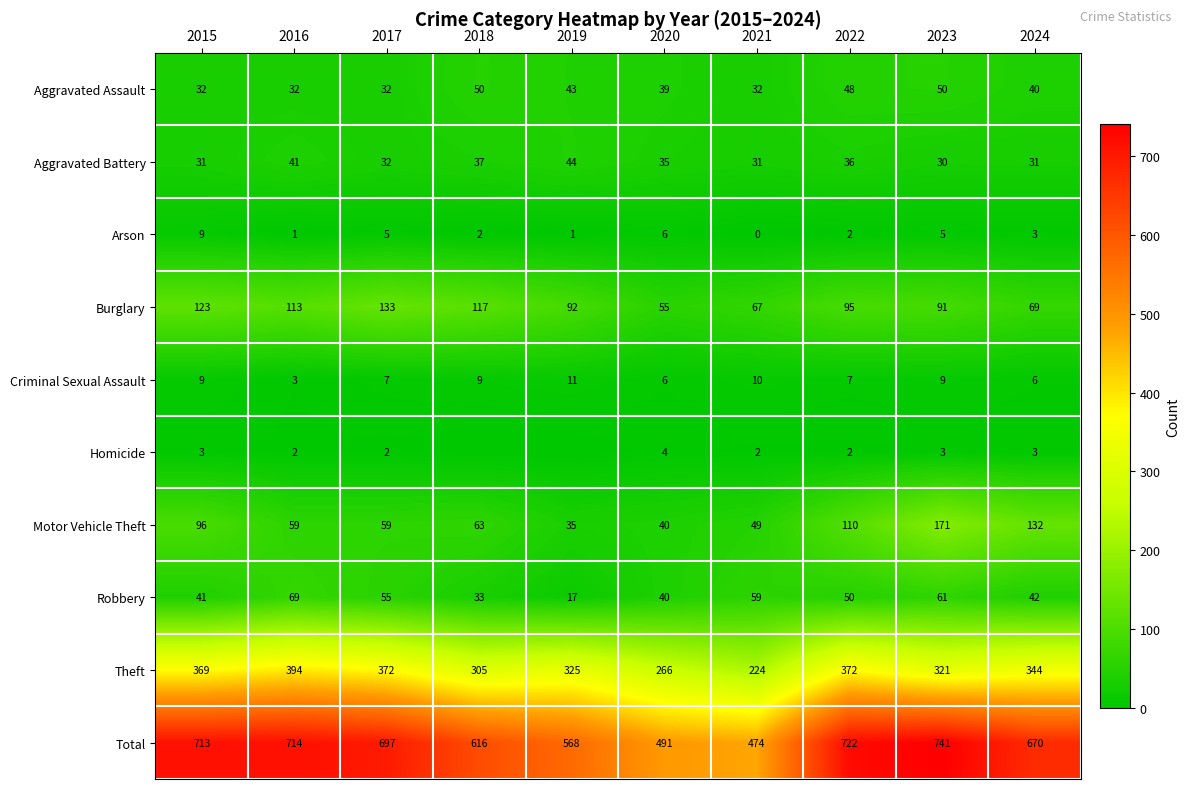

How many categories are shown in the chart?

10